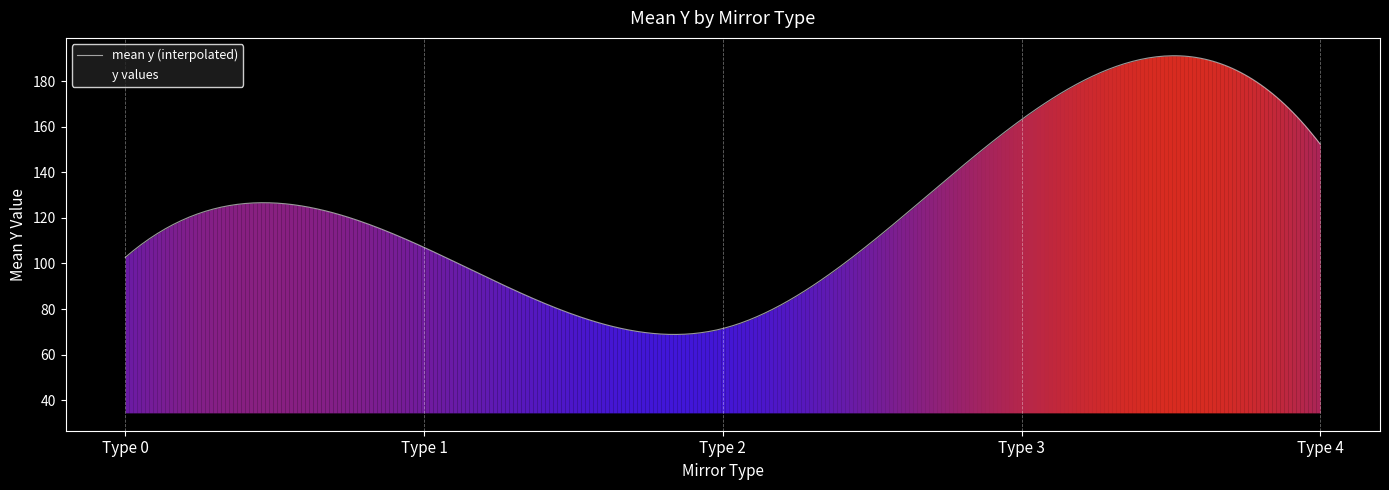

What is the minimum value shown in the chart?

68.8